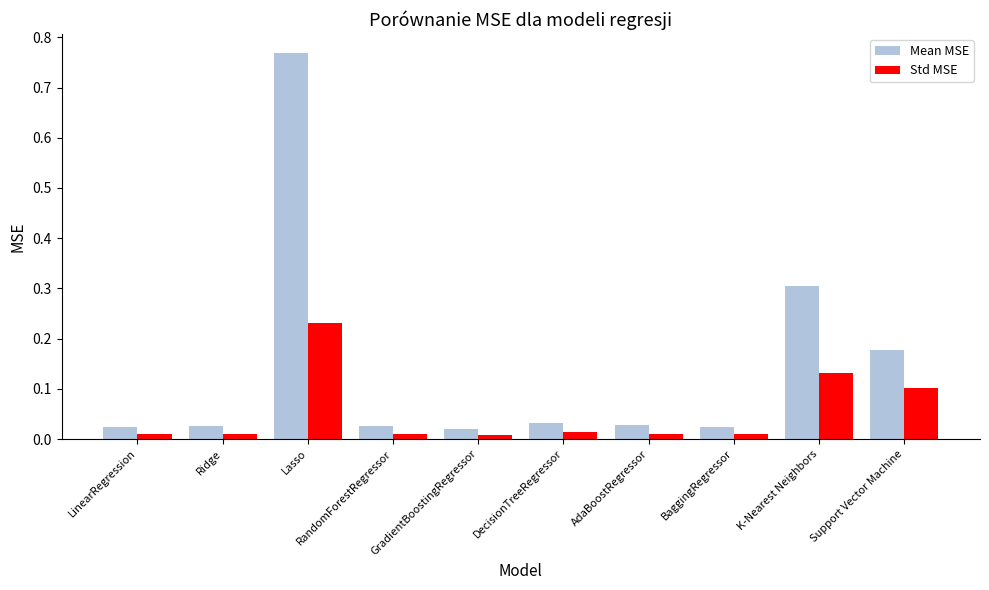

At which category does the chart reach its peak across all series?

Lasso